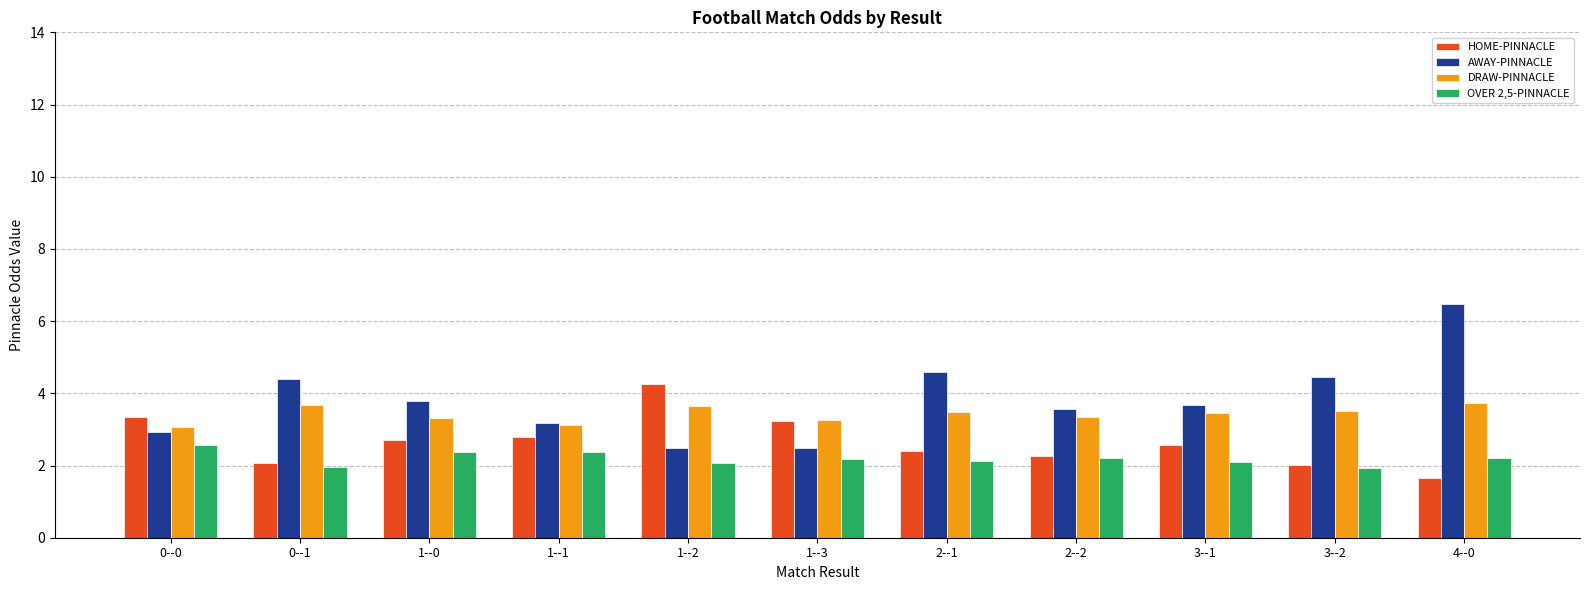

Which series has the widest spread of values?

AWAY-PINNACLE